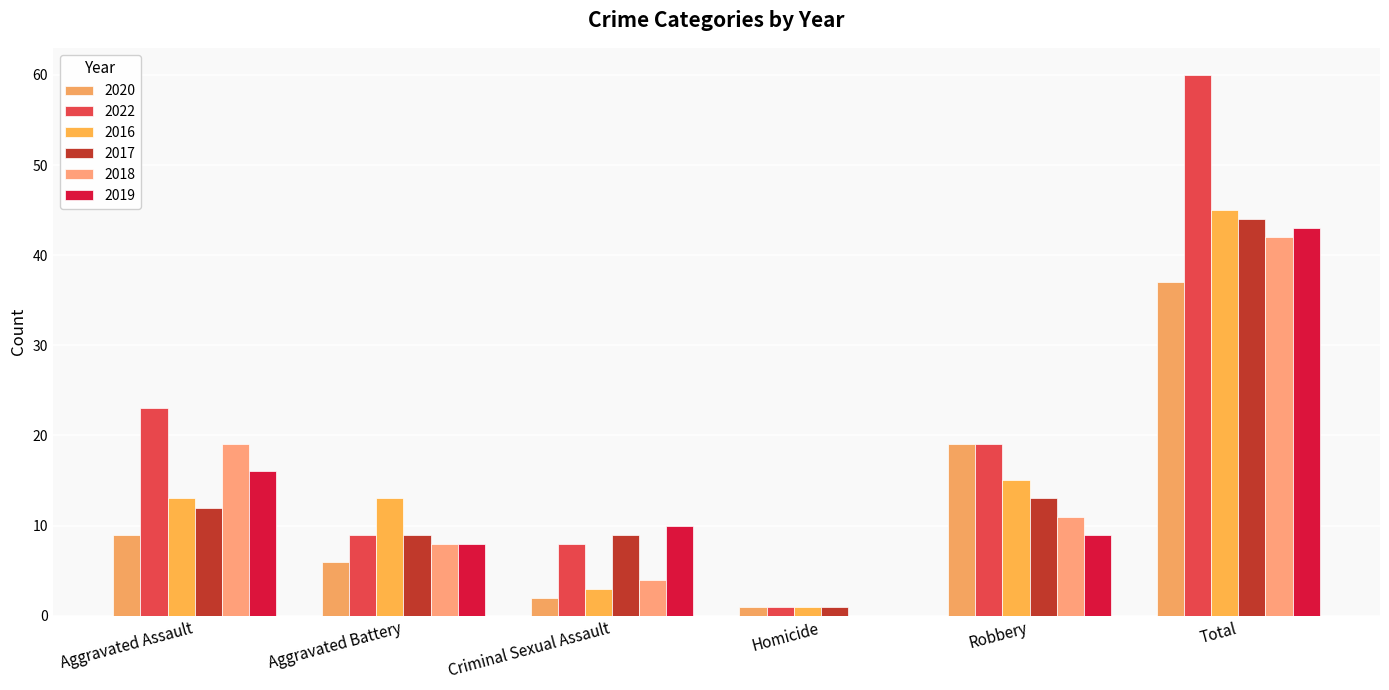

Which category has the highest value in the 2017 series?

Total